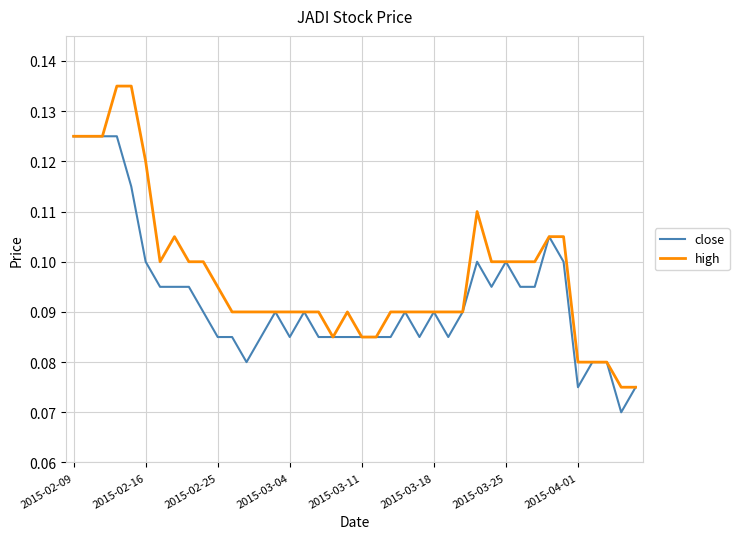

Rank the series by their maximum value, from highest to lowest.

high, close